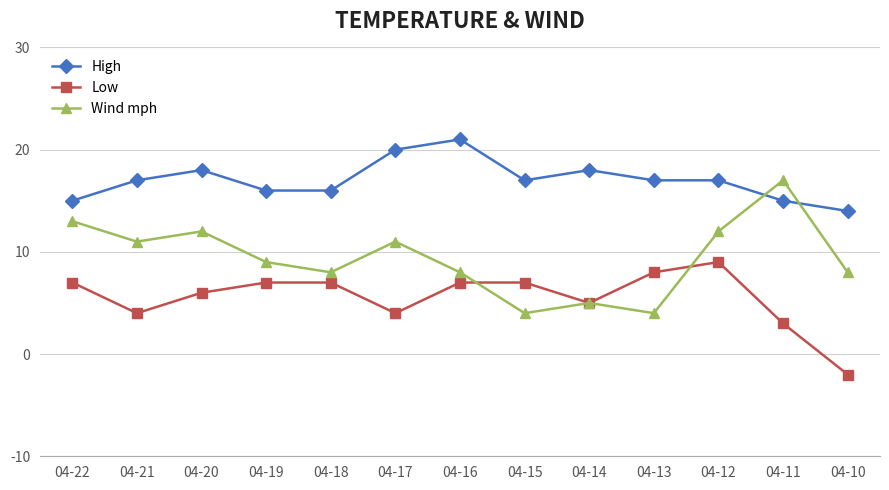

Reading left to right, what are all the values shown in this chart?

High: 15	17	18	16	16	20	21	17	18	17	17	15	14
Low: 7	4	6	7	7	4	7	7	5	8	9	3	-2
Wind mph: 13	11	12	9	8	11	8	4	5	4	12	17	8